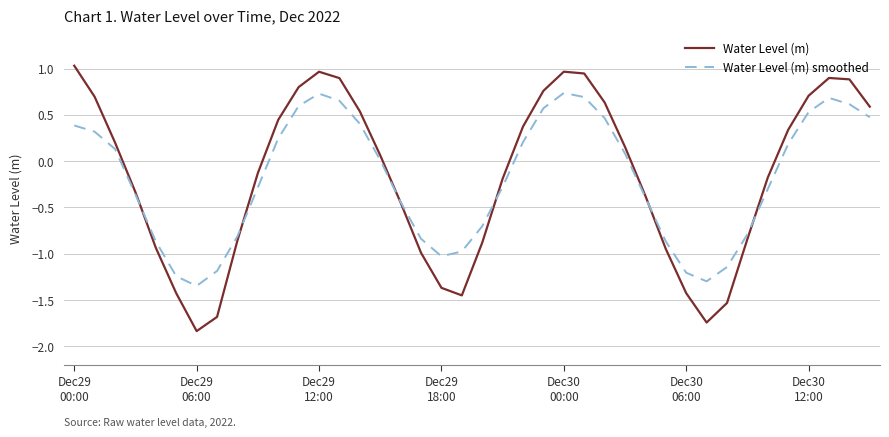

What is the lowest value of the Water Level (m) series?

-1.8